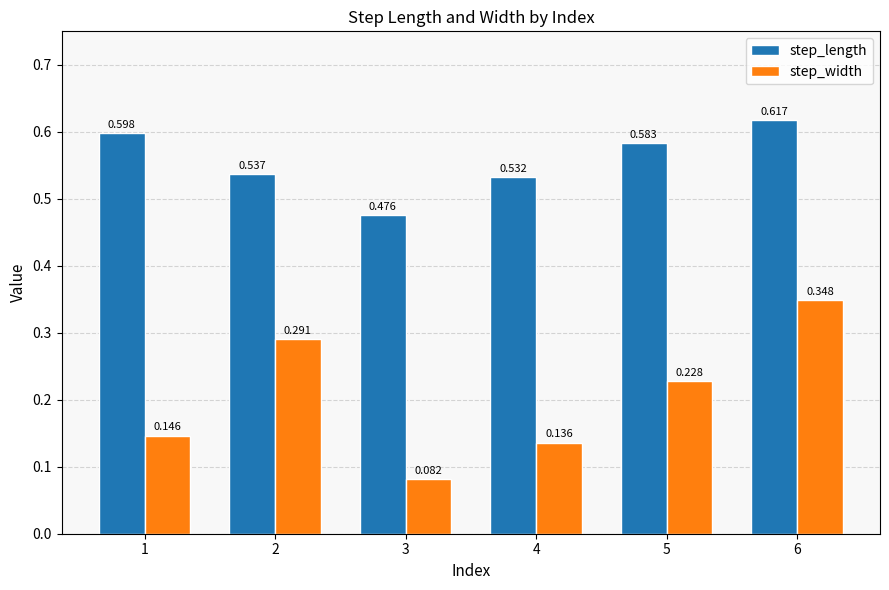

Which series changed the most between 1 and 2?

step_width